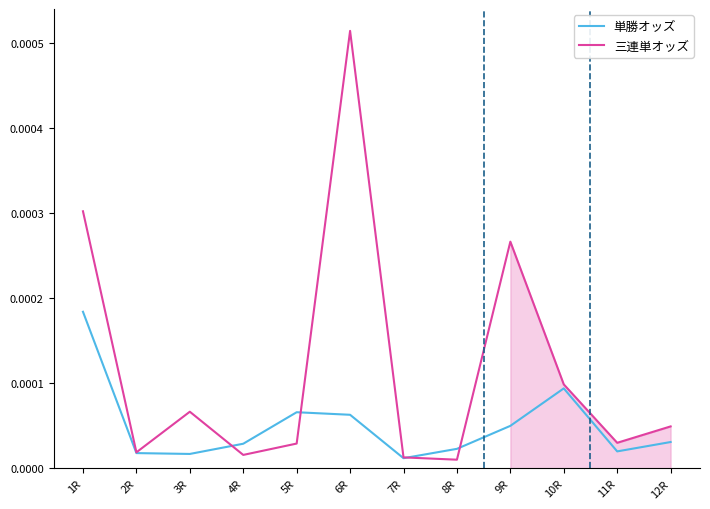

In 三連単オッズ, how many points are lower than both neighbors (excluding endpoints)?

4